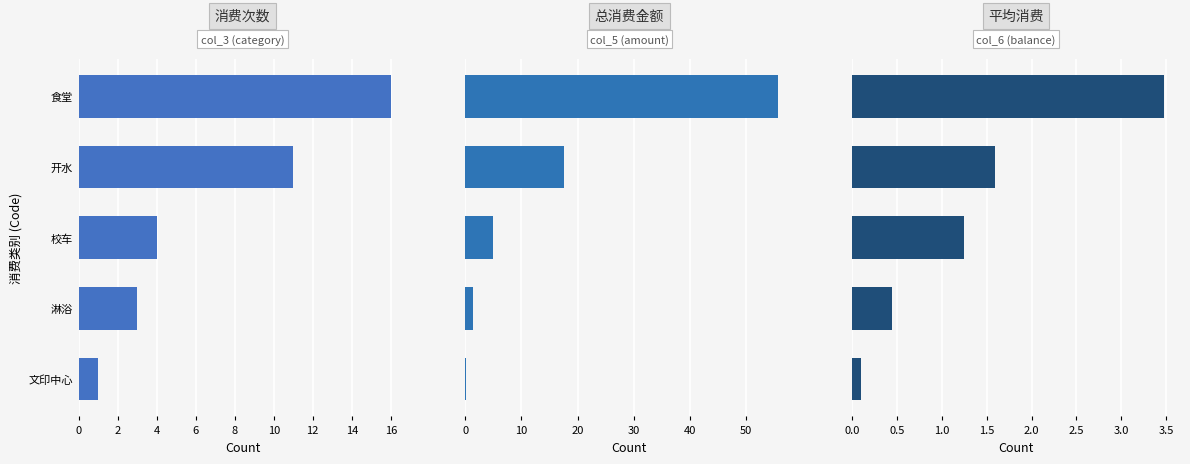

List the series in order of their peak value, highest first.

col_5 (amount), col_3 (category), col_6 (balance)